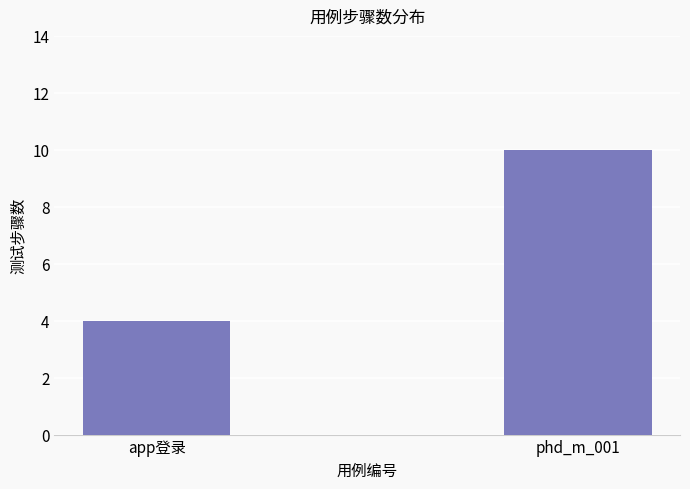

What is the change in value from app登录 to phd_m_001?

+6